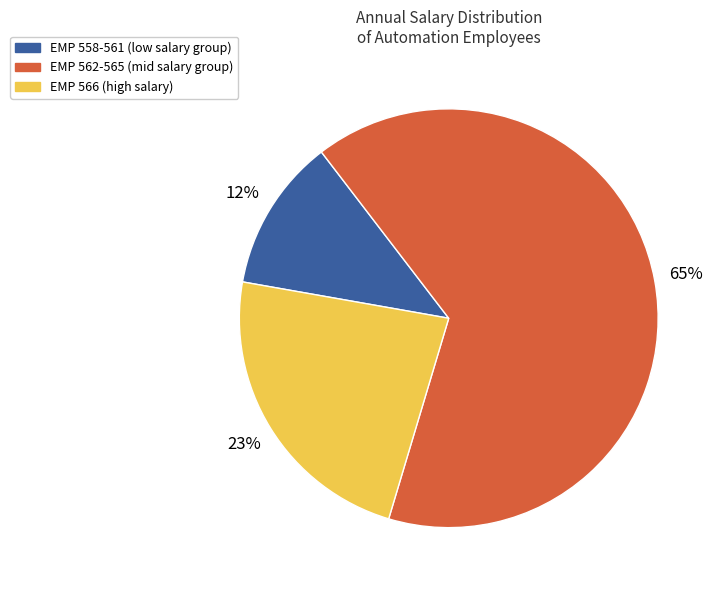

Does any single category account for the majority?

Yes